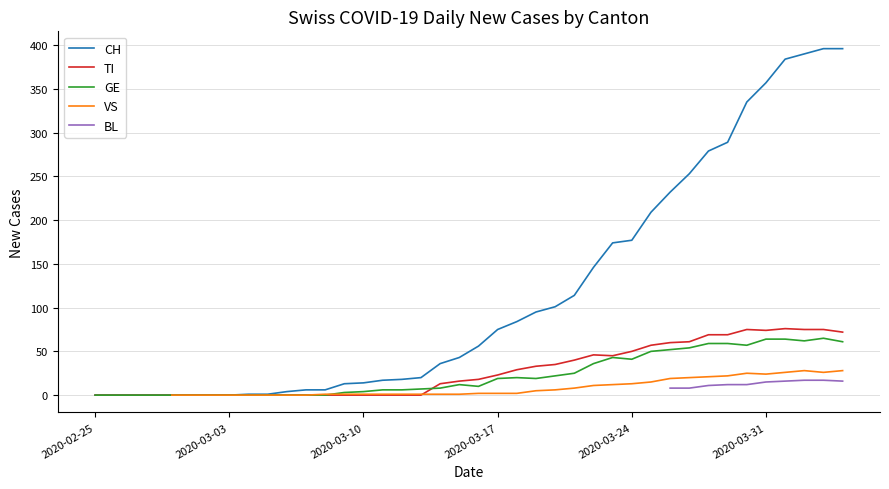

What is the maximum value for GE?

65